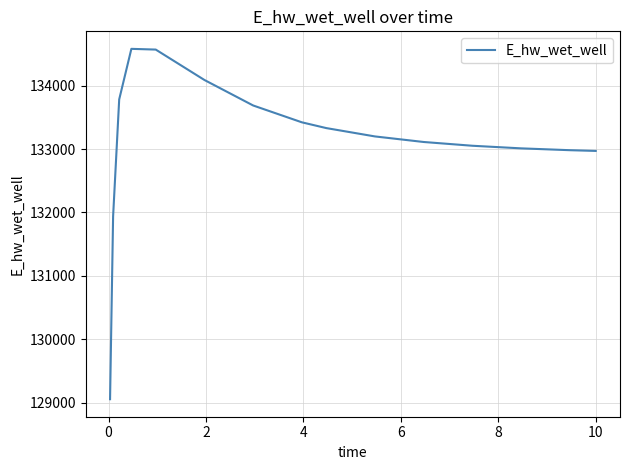

What is the greatest value displayed?

134581.4